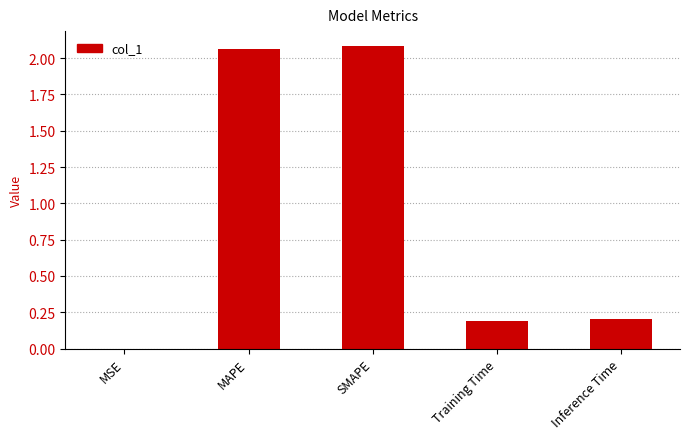

What is the sum of the values at Training Time and Inference Time?

0.4